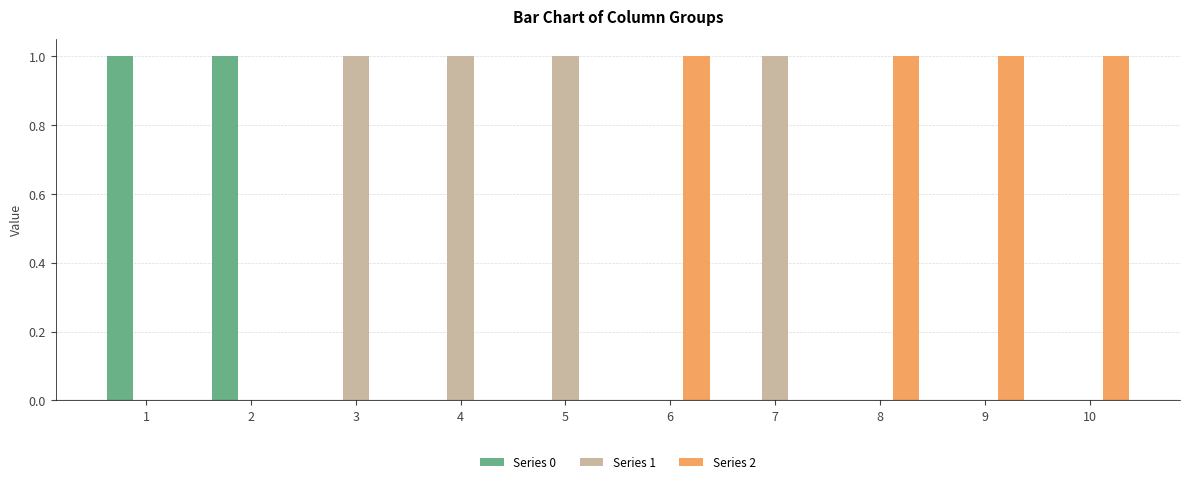

What is the maximum value for Series 1?

1